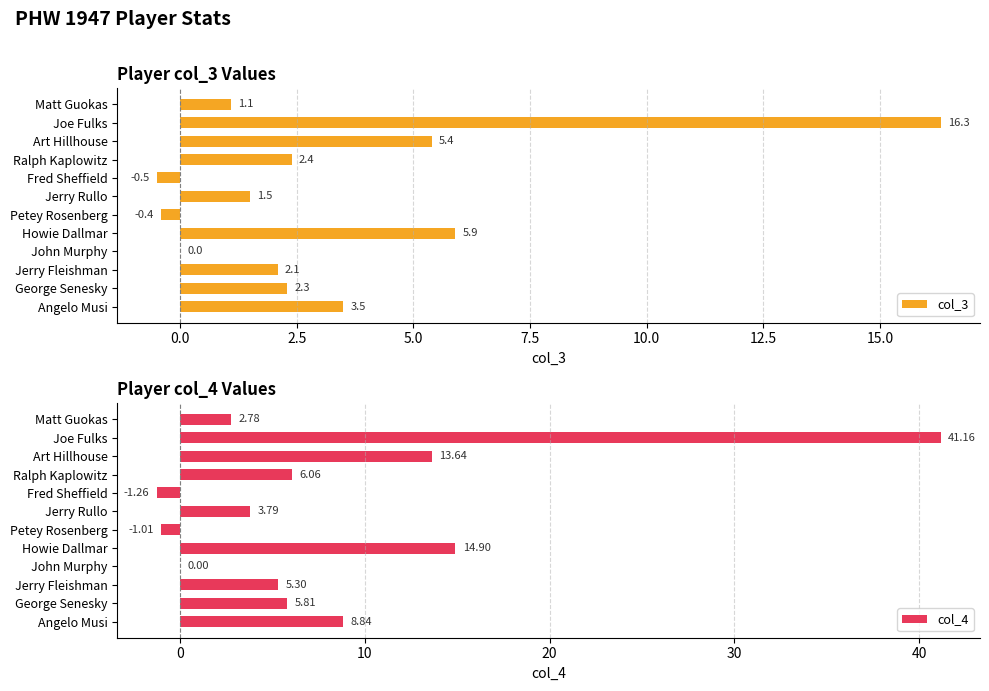

Is it true that col_3 equals 2.4 at Ralph Kaplowitz?

True